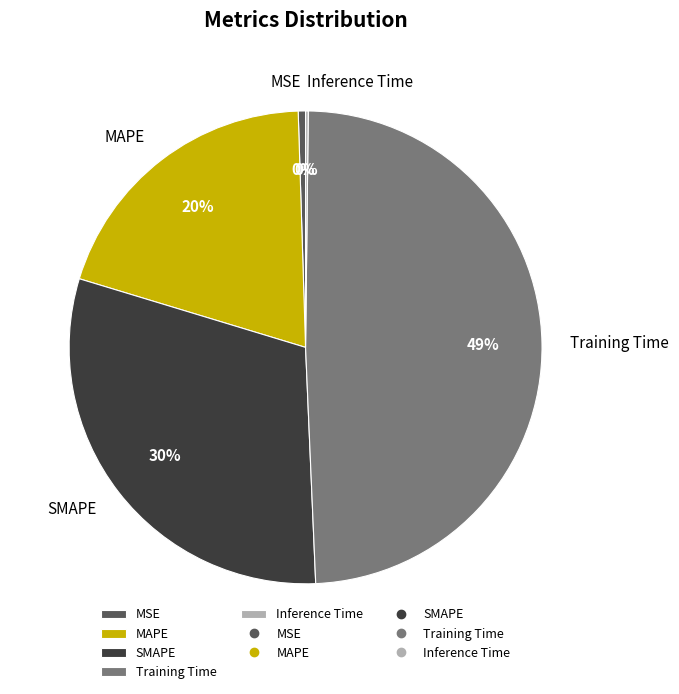

Is there a majority slice in this chart?

No